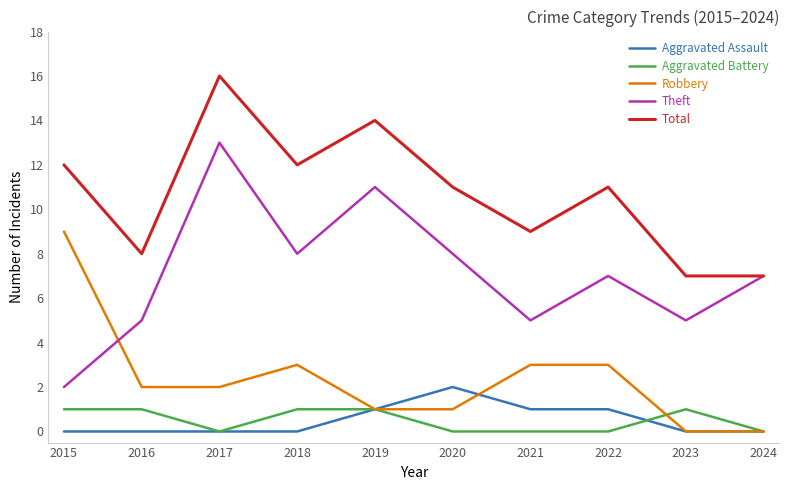

What is the difference between the highest and lowest values at 2022?

11